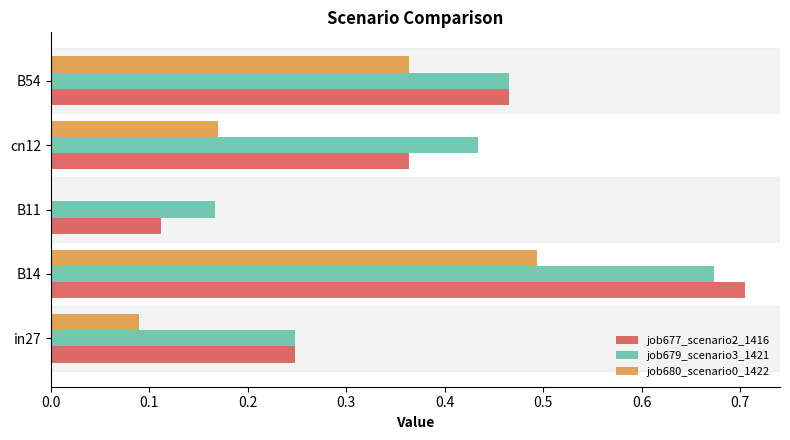

At which category does the chart reach its peak across all series?

B14